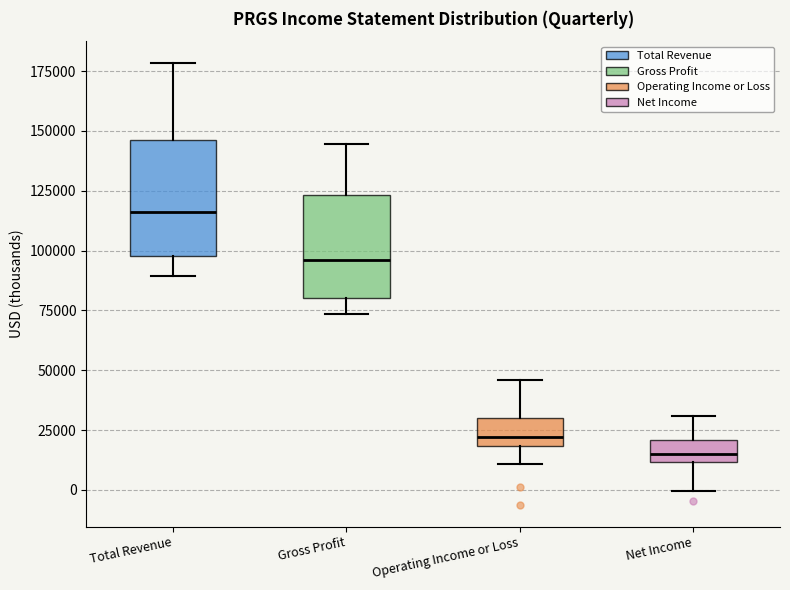

Which box's median line is the highest?

Total Revenue